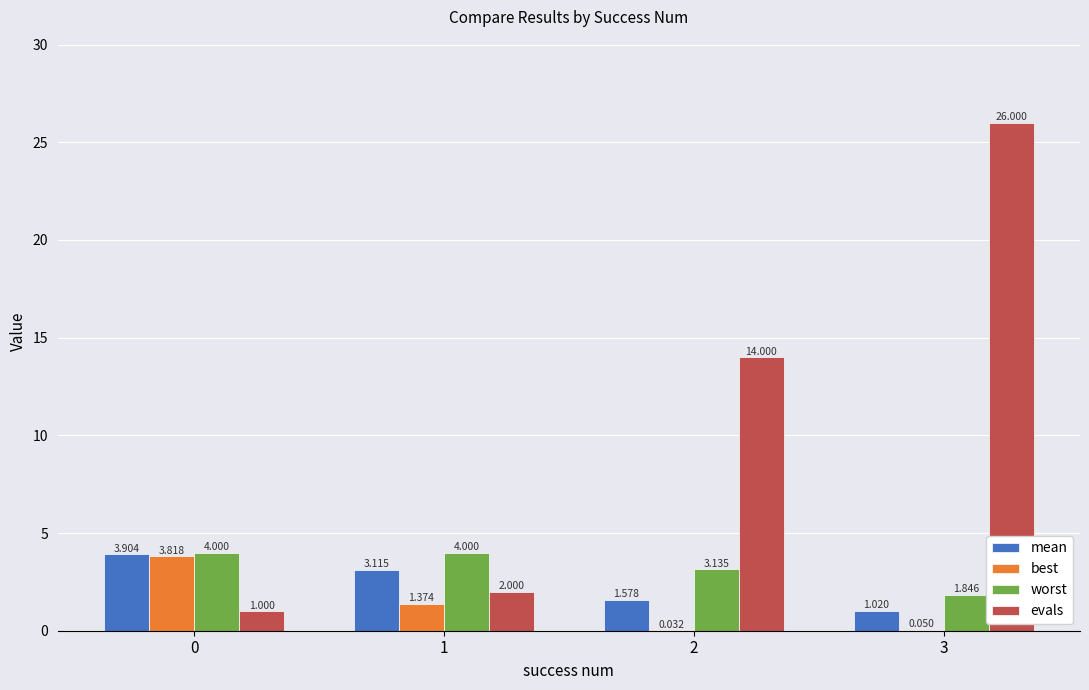

What is the greatest value displayed?

26.0